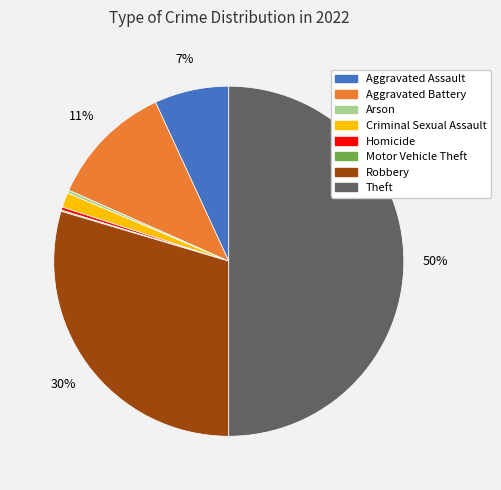

Which category has the biggest portion of the pie?

Theft